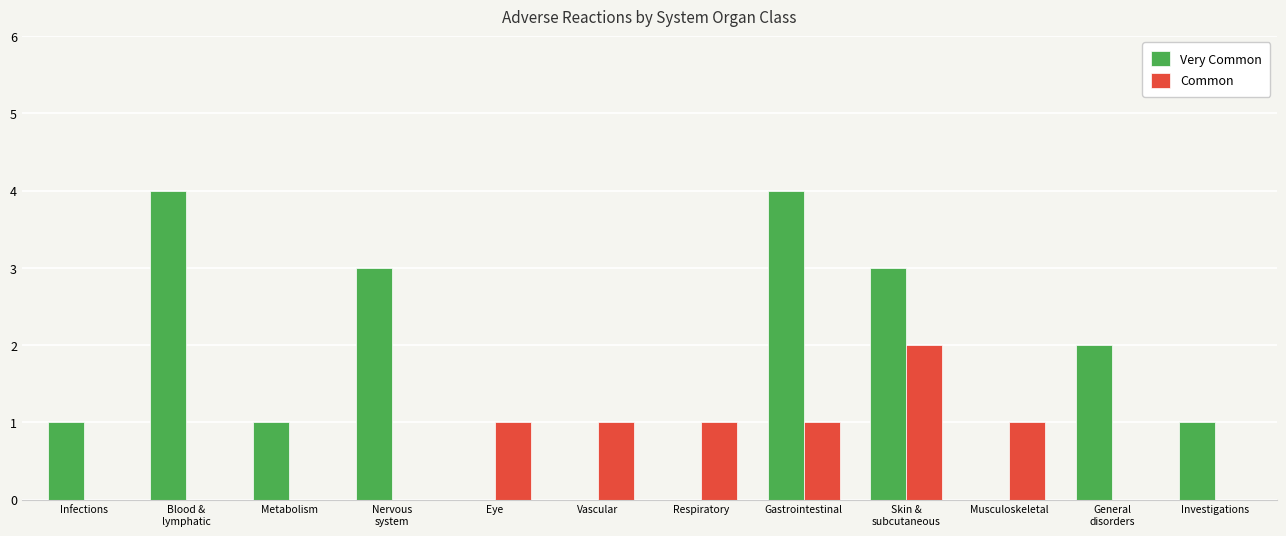

True or false: Common has a value of 0 at Infections.

True